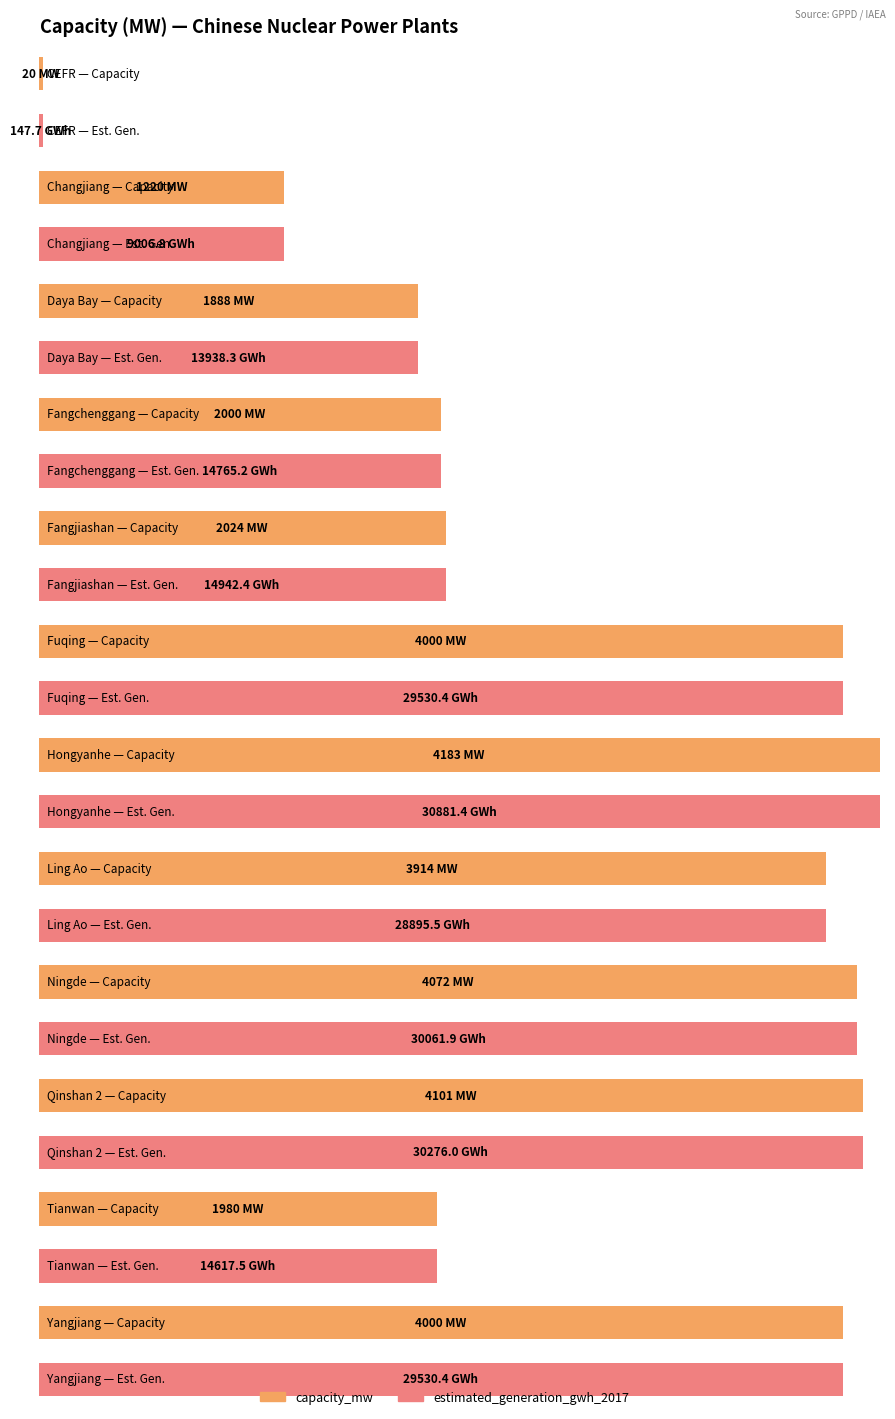

What is the difference between the maximum and minimum values in the capacity_mw series?

4163.0